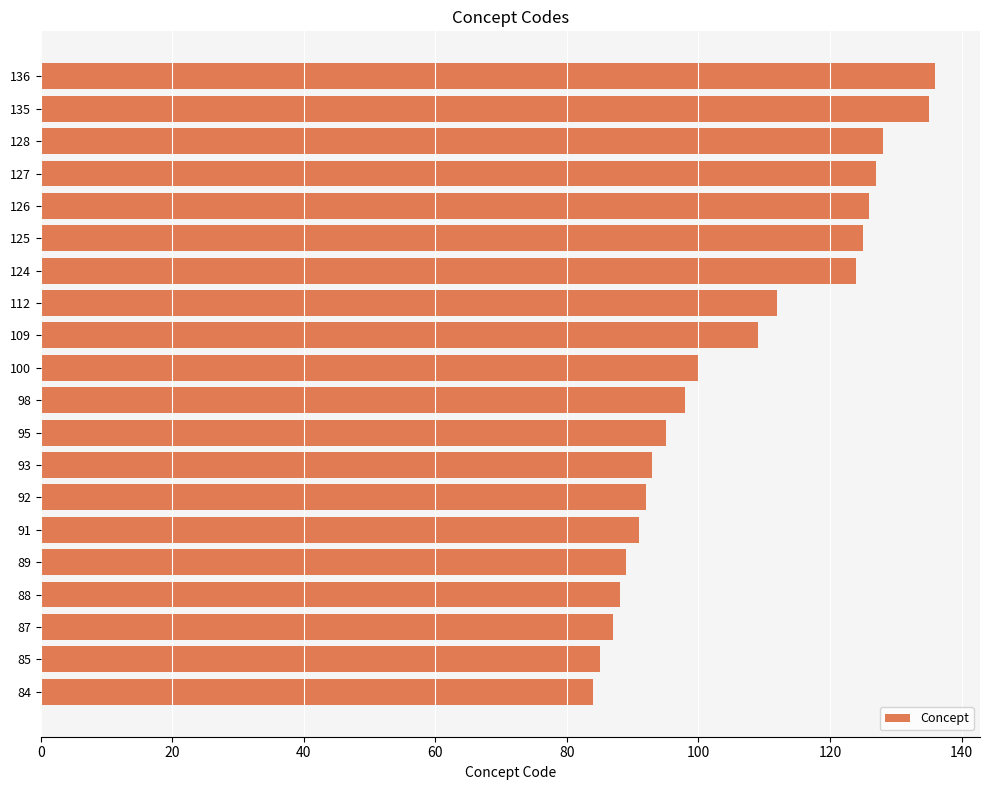

What is the ratio of the value at 124 to the value at 128?

1.0